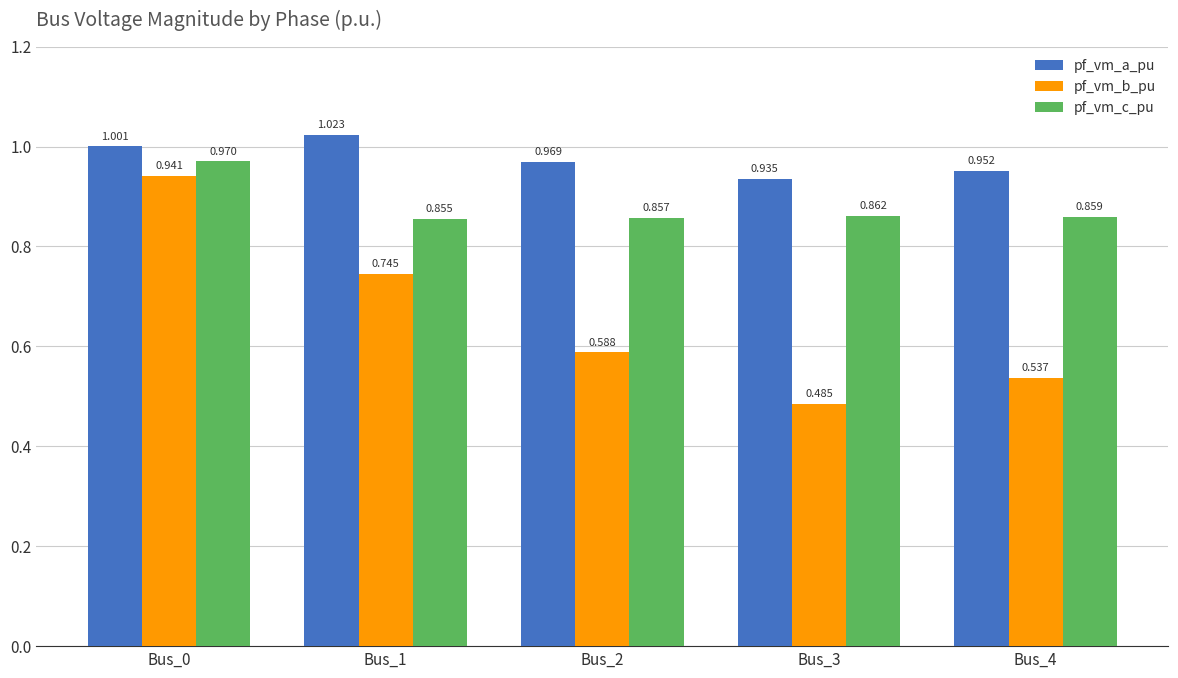

How many groups of bars are there?

5